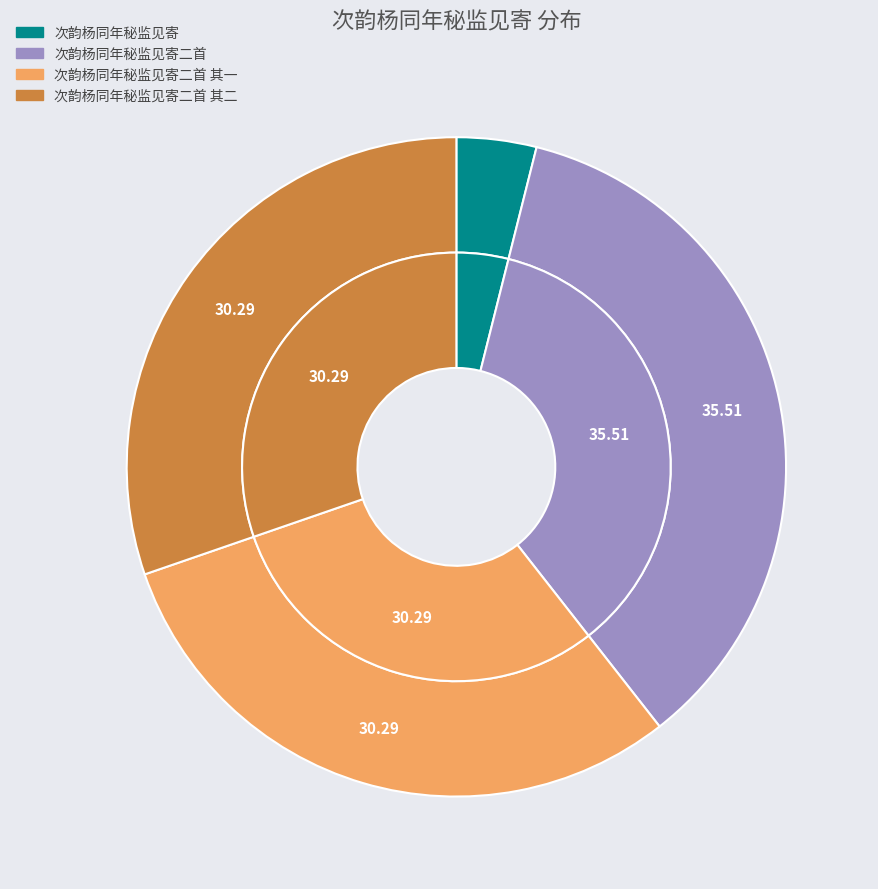

The 次韵杨同年秘监见寄二首 slice represents 36% of the pie. True or false?

True